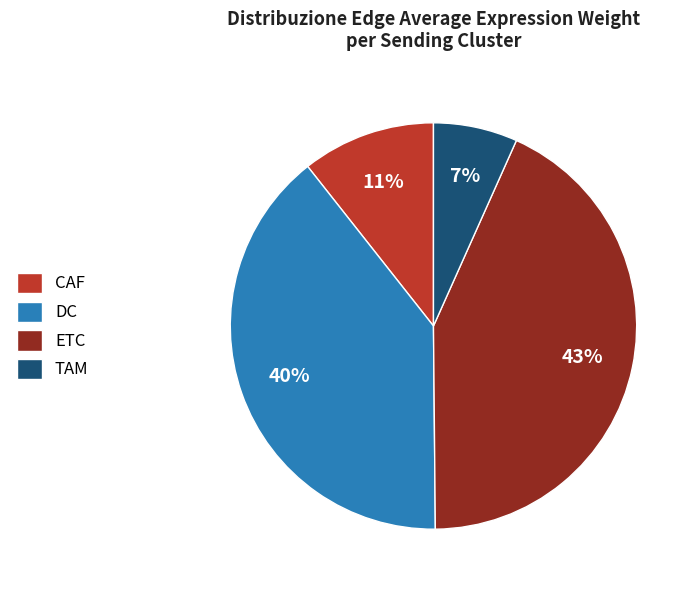

True or false: DC accounts for 40% of the total.

True